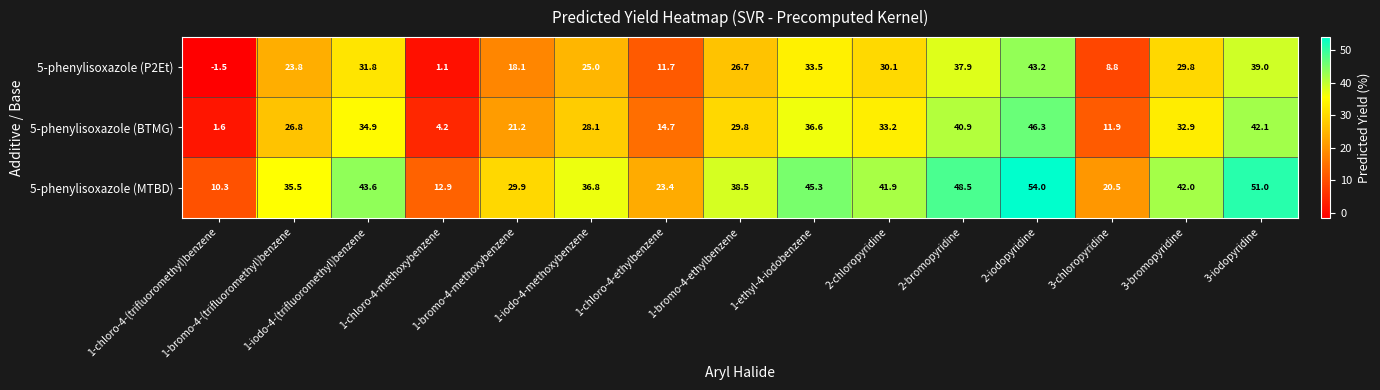

What is the sum of the 5-phenylisoxazole (MTBD) values at 1-iodo-4-(trifluoromethyl)benzene and 2-chloropyridine?

85.5